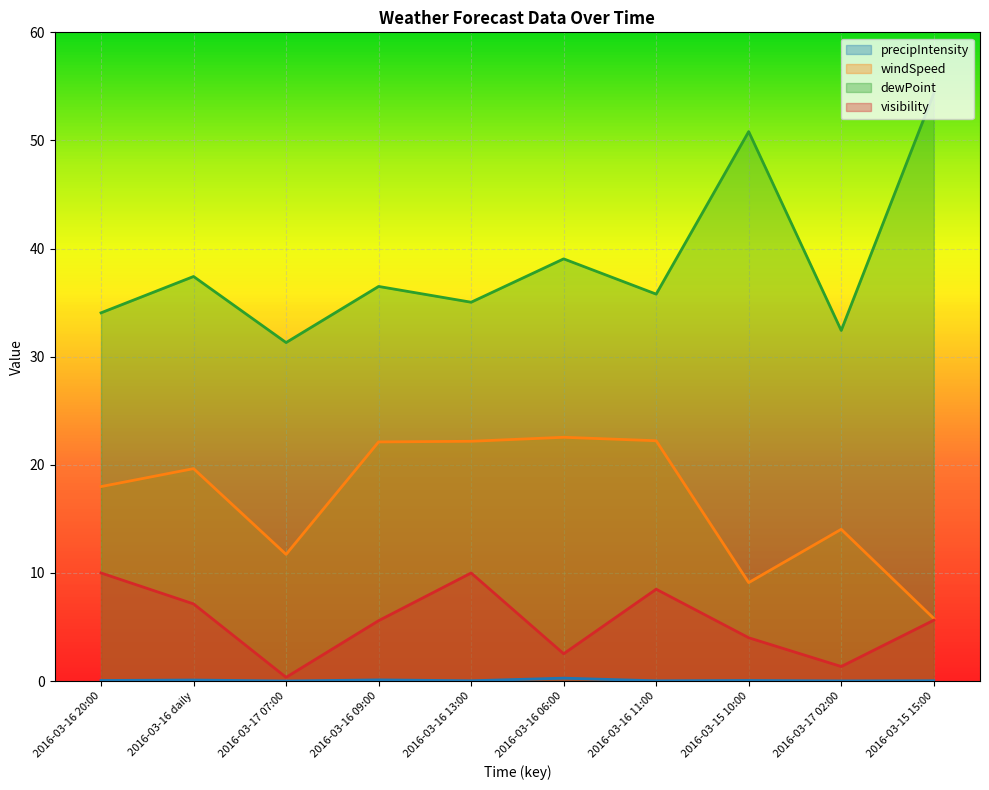

What is the maximum value shown in the chart?

54.3